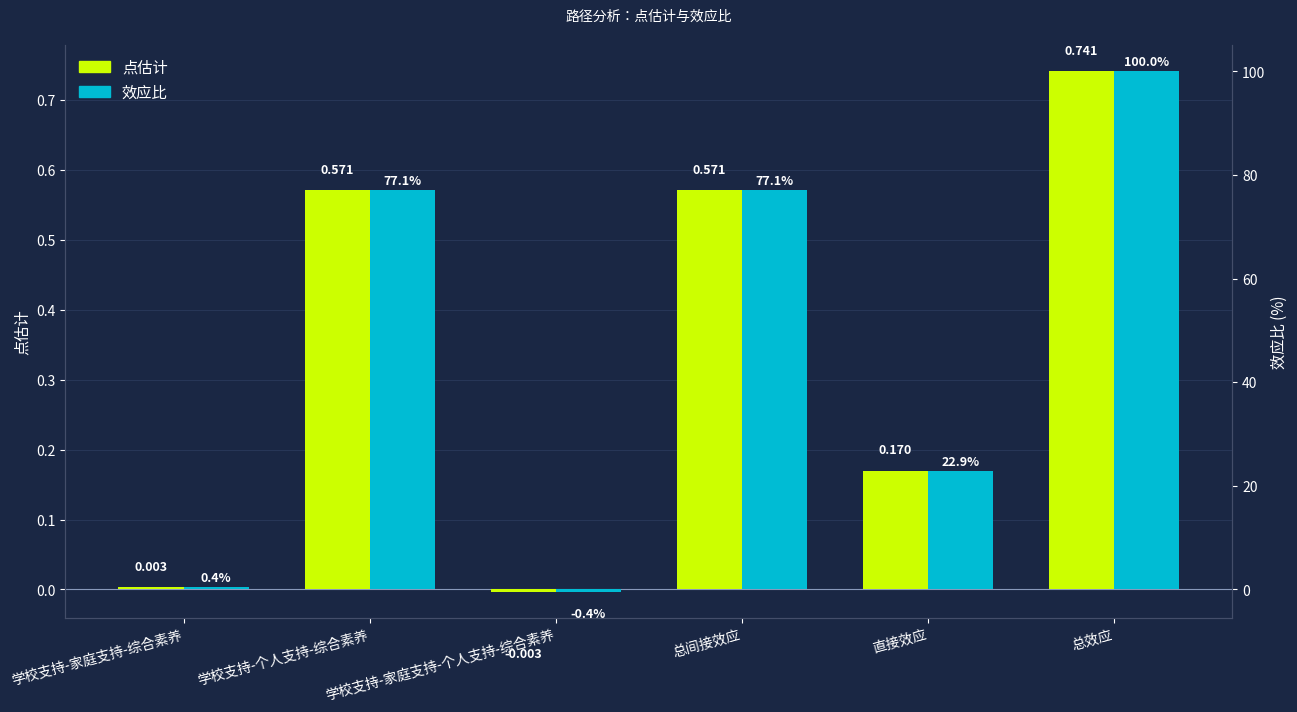

Reading left to right, list all the values displayed in this chart.

点估计: 0.0	0.6	-0.0	0.6	0.2	0.7
效应比: 0.4	77.1	-0.4	77.1	22.9	100.0